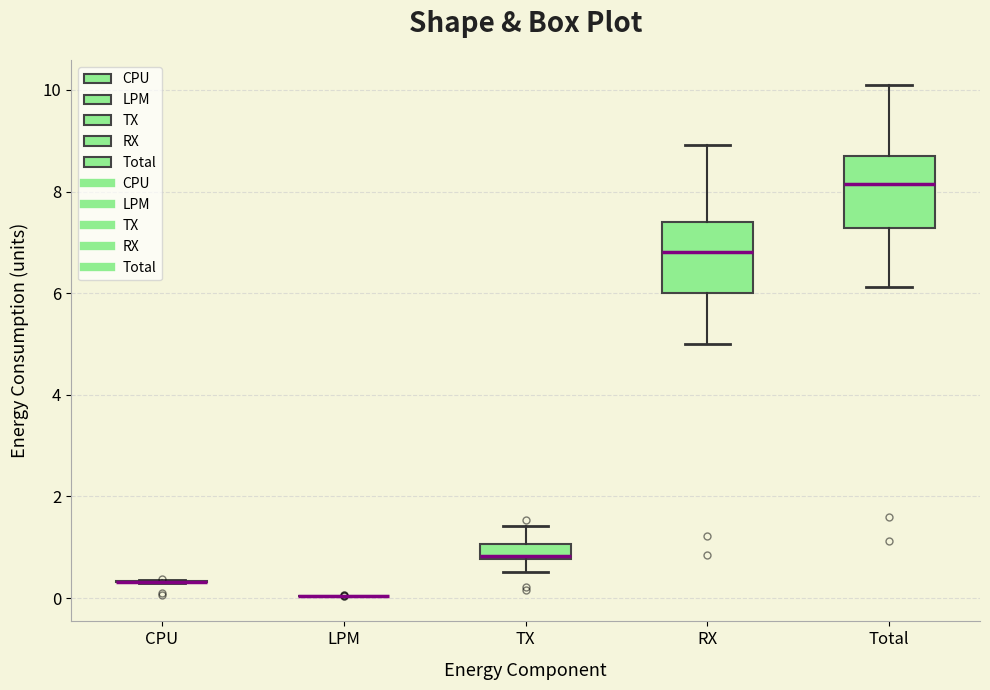

Reading left to right, transcribe this box plot: for each box, give where its median line is, the range the box spans, and where its two whiskers end, as read against the y-axis. The values are not printed on the chart, so give them approximately, as read against the axis.

CPU: box collapsed to a line at 0.4, whiskers 0.2 to 0.4
LPM: box collapsed to a line at 0.0, whiskers 0.0 to 0.0
TX: median 0.8 (just above the box's lower edge), box 0.8 to 1.0, whiskers 0.6 to 1.4
RX: median 6.8, box 6.0 to 7.4, whiskers 5.0 to 9.0
Total: median 8.2, box 7.2 to 8.8, whiskers 6.2 to 10.0